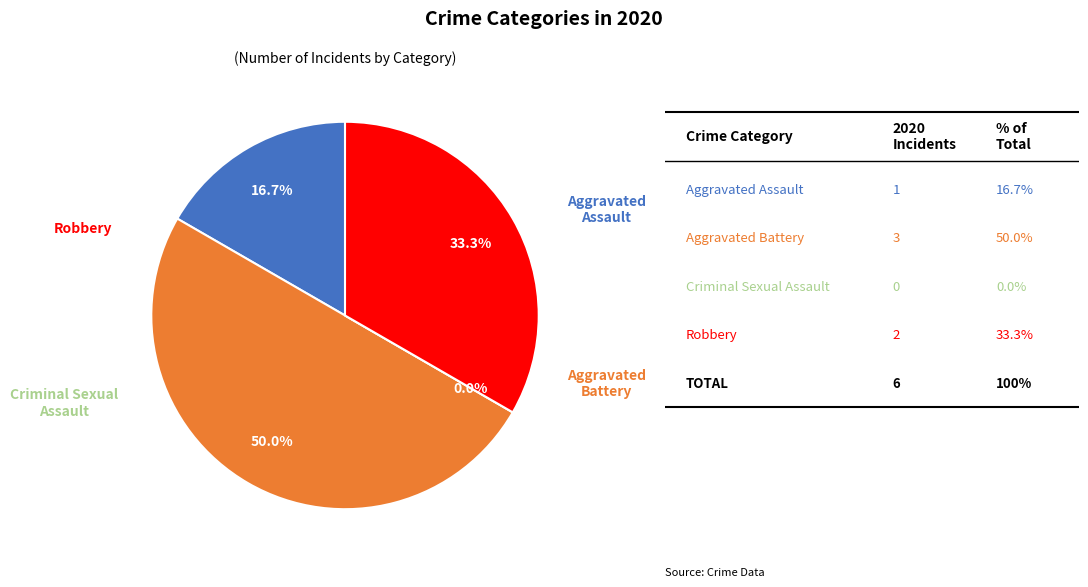

Is Aggravated Battery the majority of the pie?

No